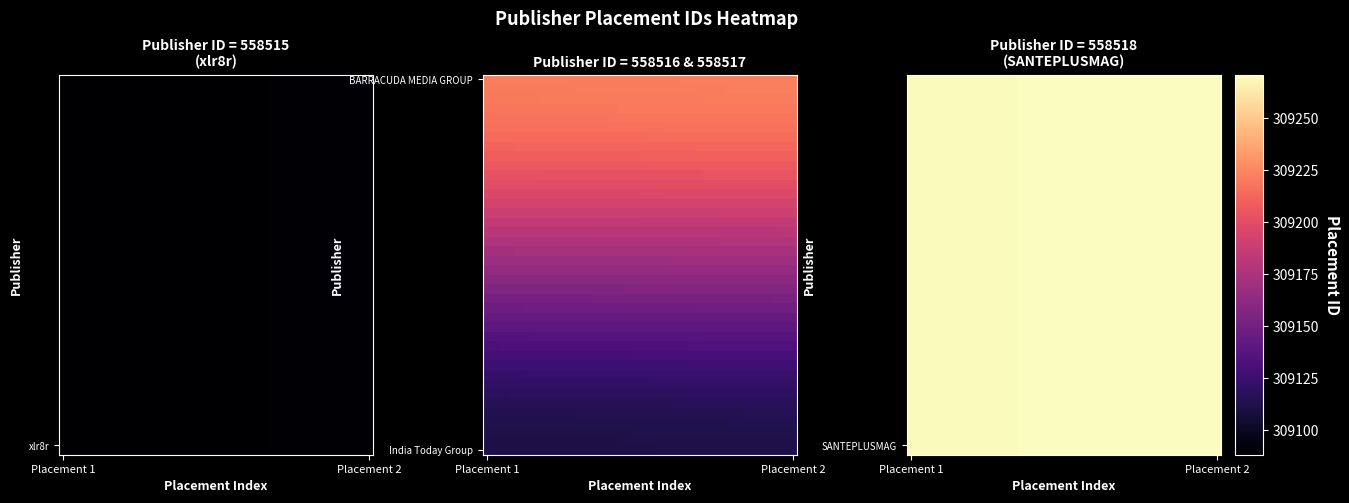

What is the greatest value displayed?

309271.0